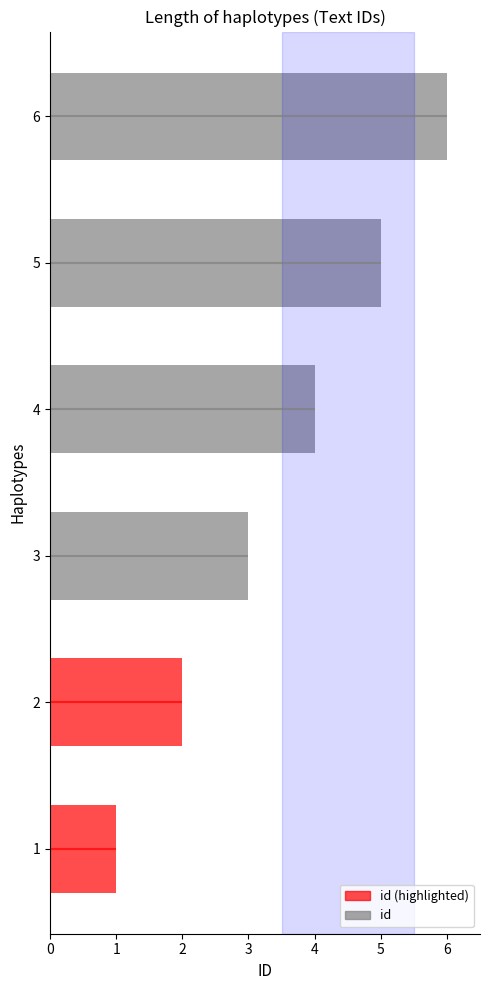

What is the smallest value displayed?

1